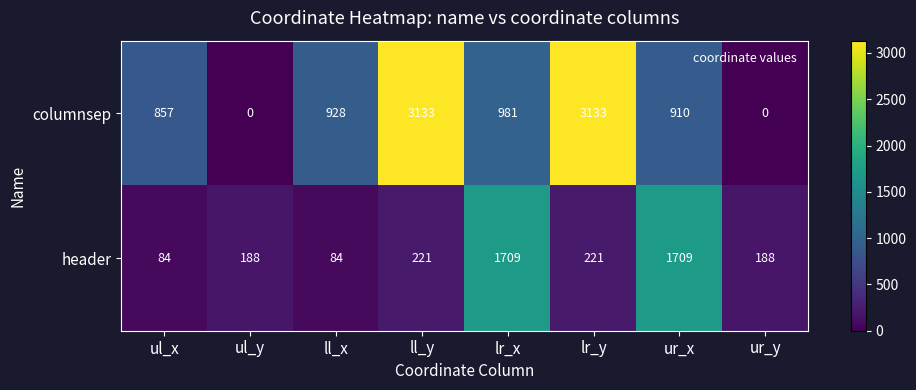

Rank the series at lr_y from highest to lowest value.

columnsep, header